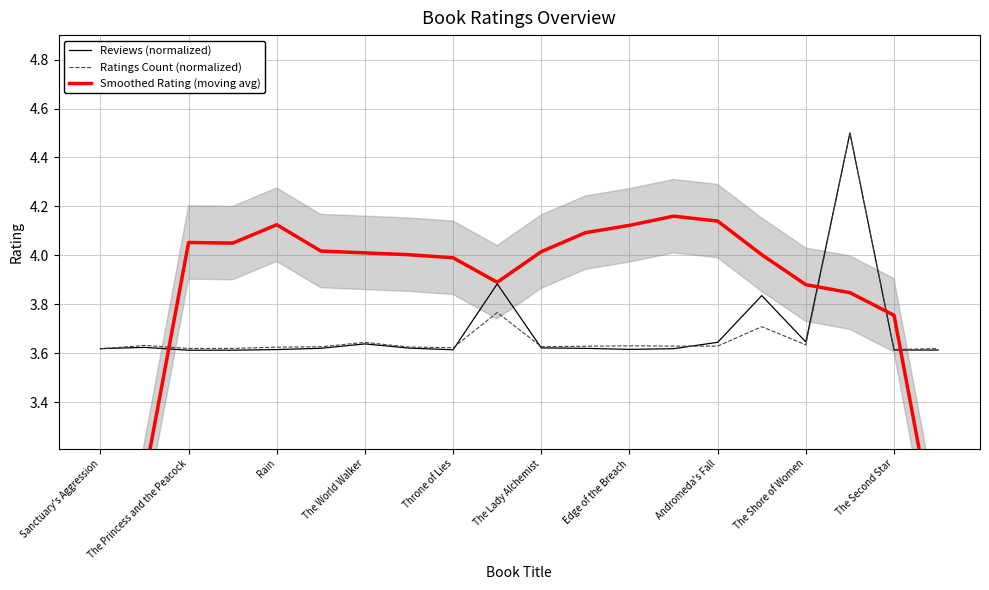

What is the maximum value for Reviews (normalized)?

4.5